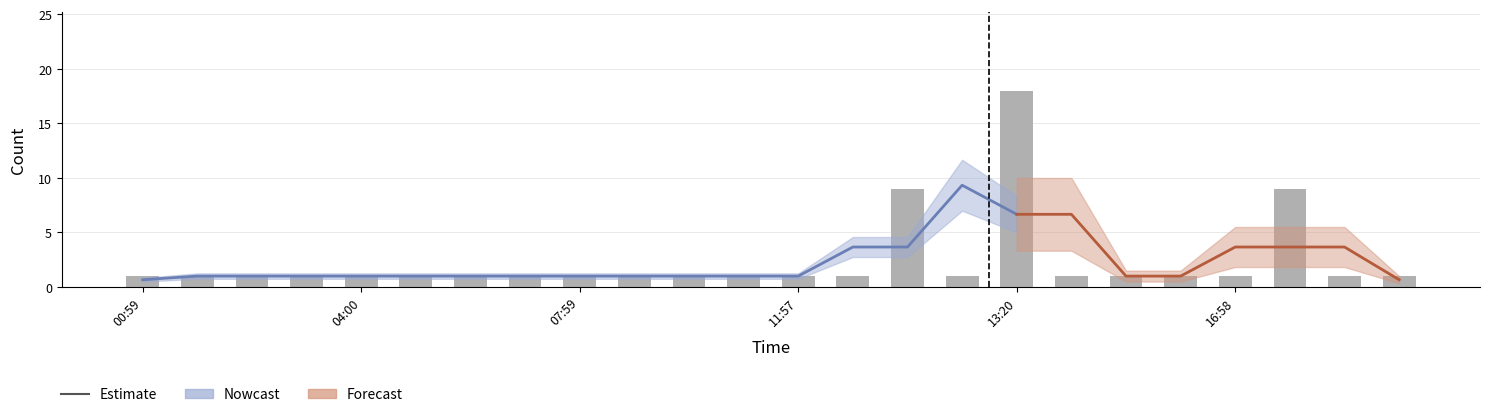

What is the maximum value shown in the chart?

18